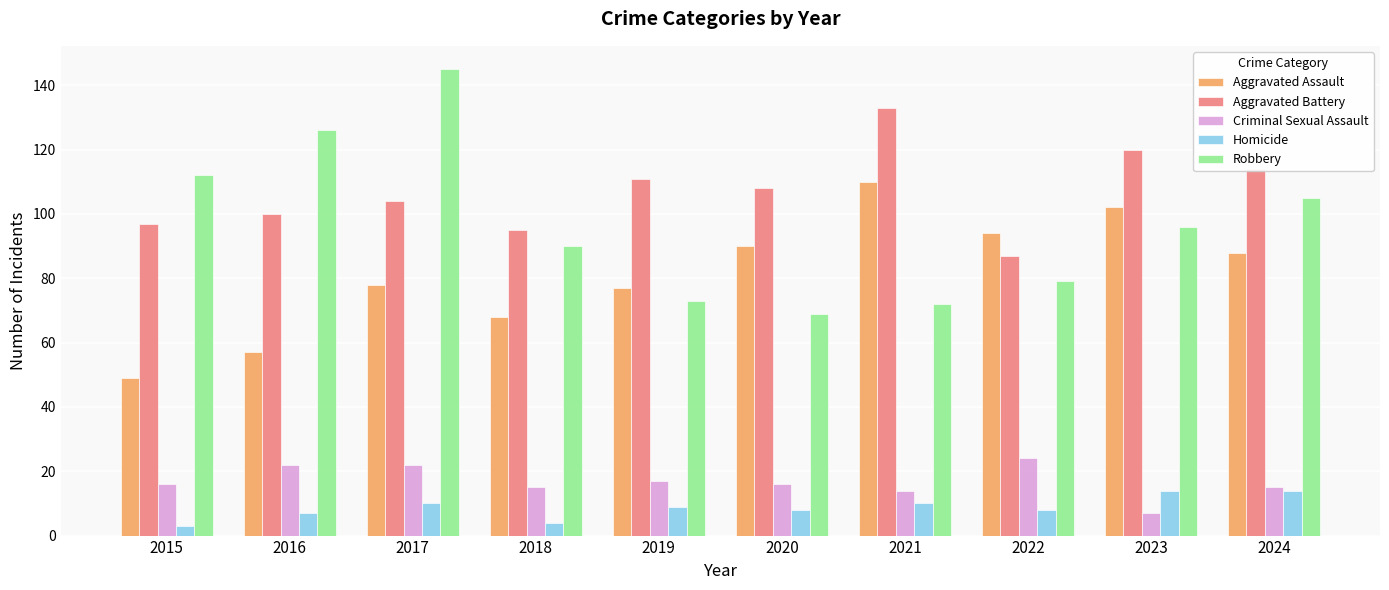

True or false: Homicide has a value of 10 at 2021.

True